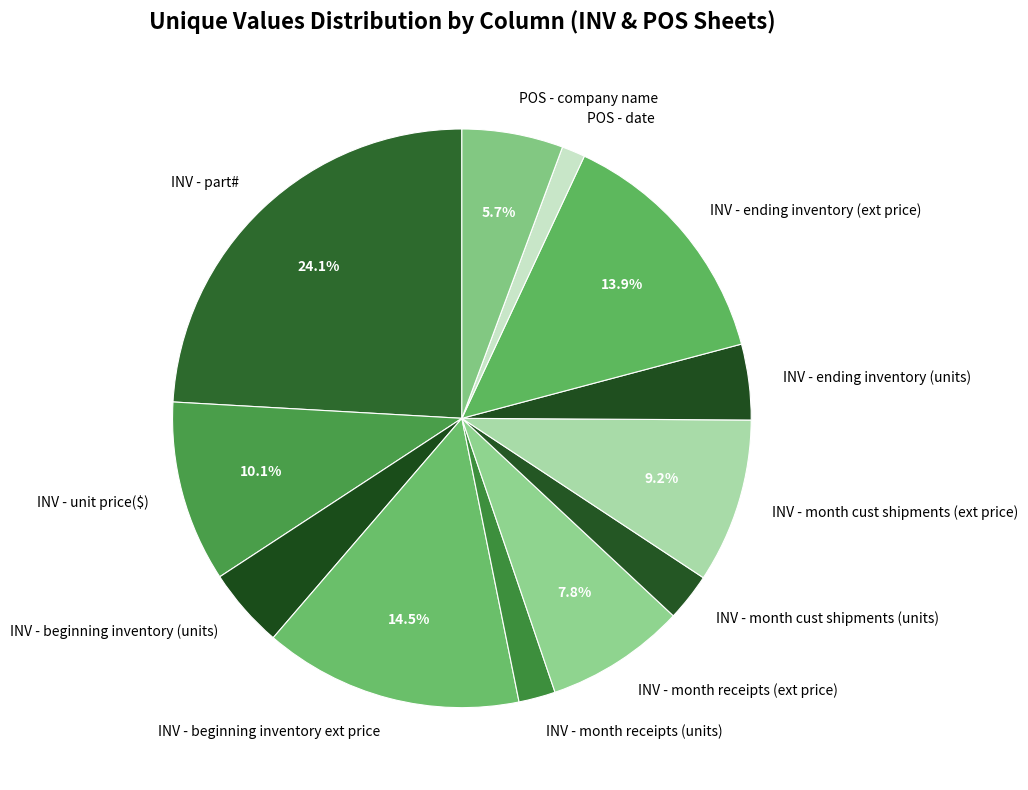

Combined, do INV - beginning inventory (units) and INV - unit price($) account for over 50%?

No